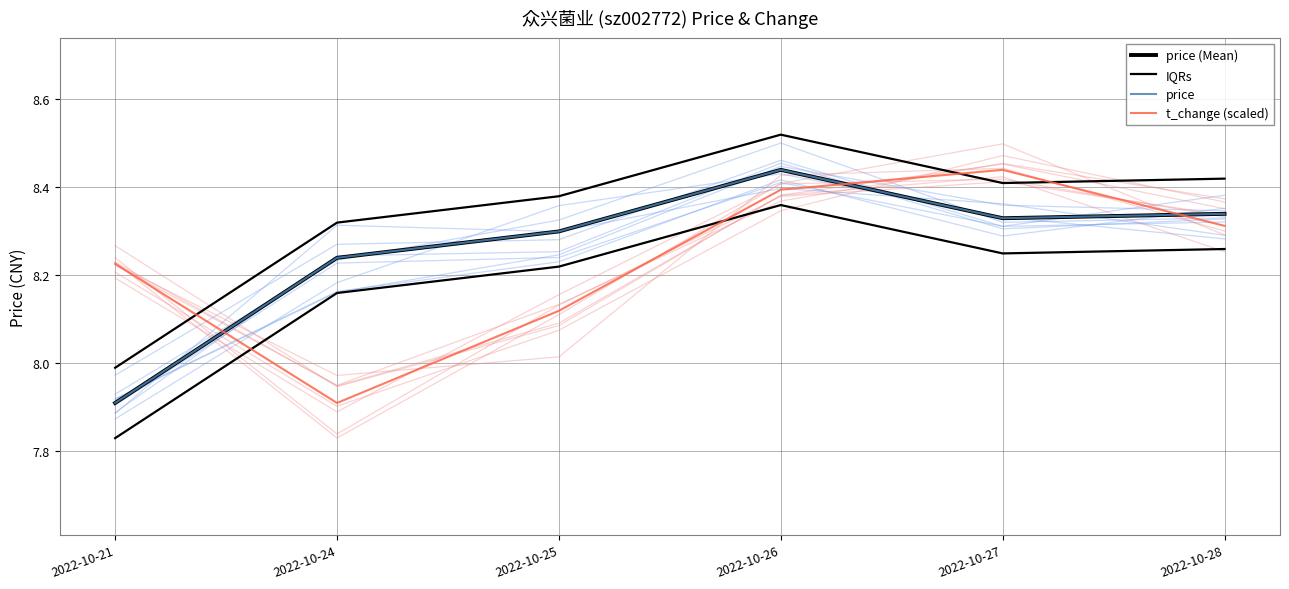

What is the difference between the price values at 2022-10-26 and 2022-10-21?

0.5